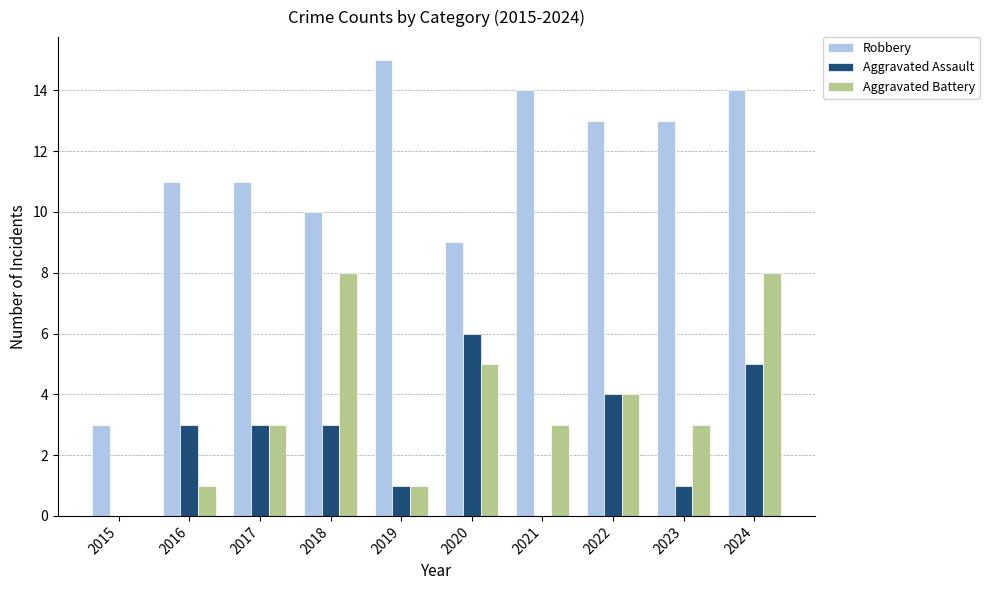

The Aggravated Battery series shows 3 at 2018. True or false?

False